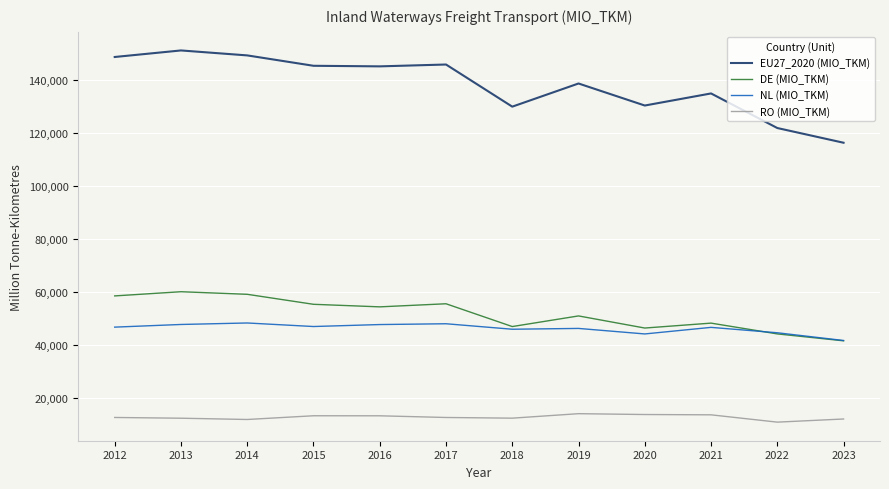

What is the average value of the DE (MIO_TKM) series?

51734